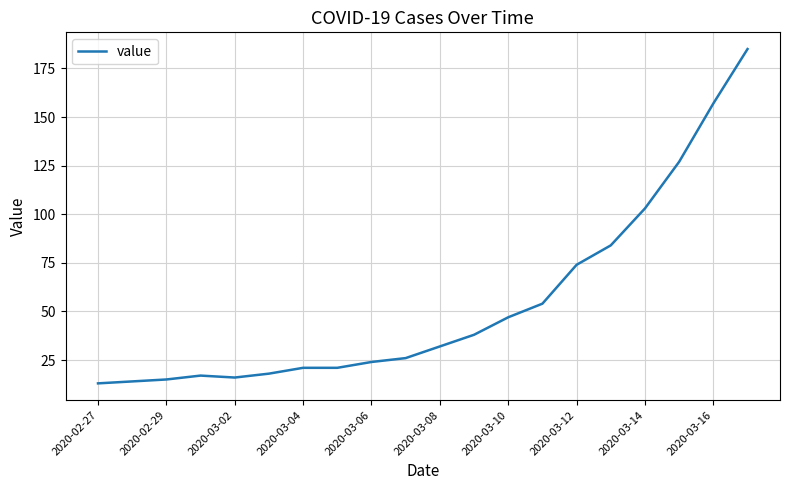

What is the difference between the maximum and minimum values?

172